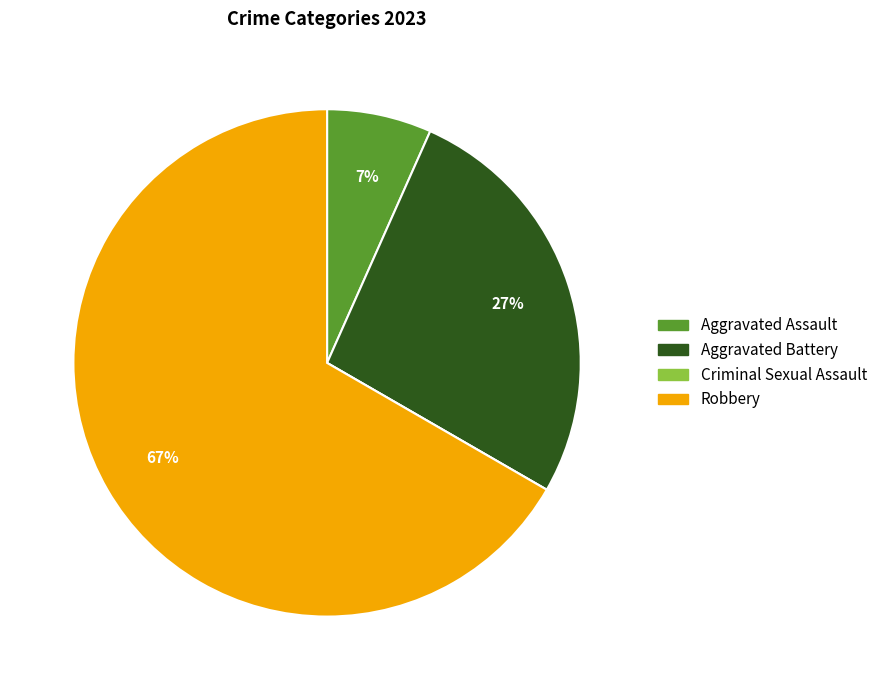

To the nearest percent, what is the average slice percentage?

25%